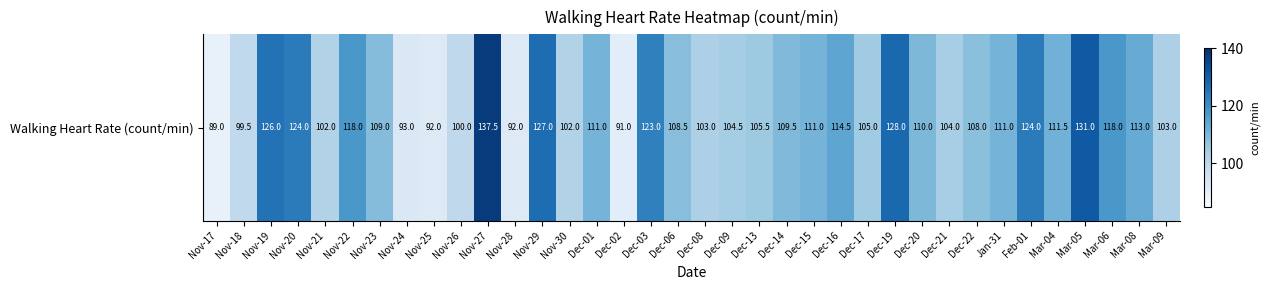

Is it true that the value at Dec-09 is 104.5?

True